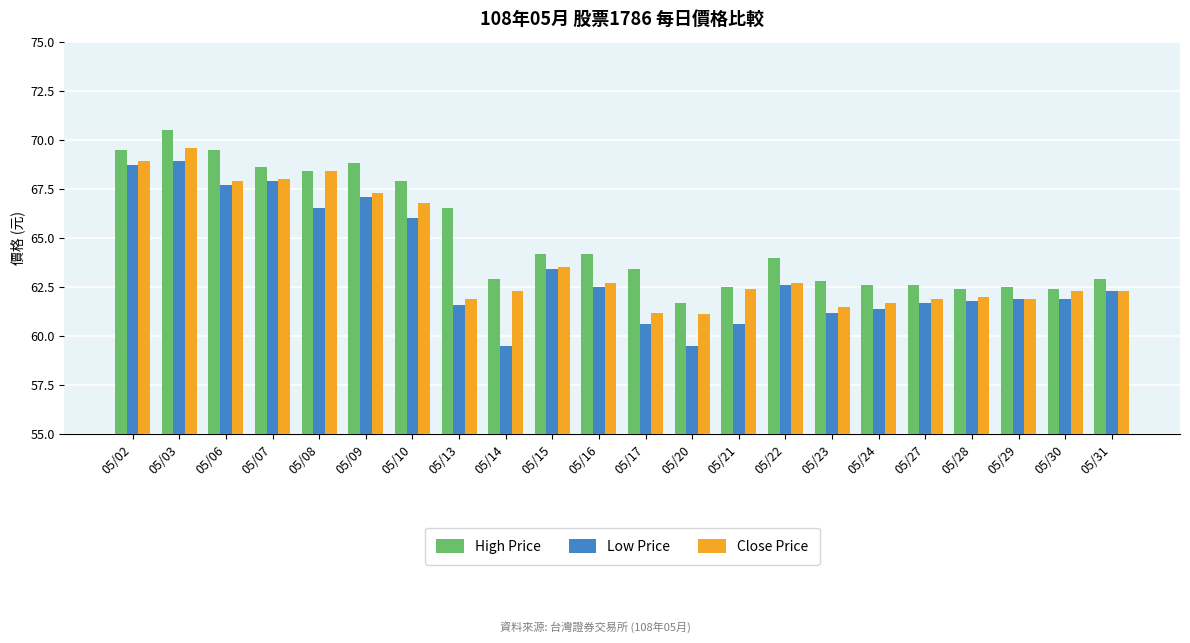

The High Price series shows 98.1 at 05/06. True or false?

False